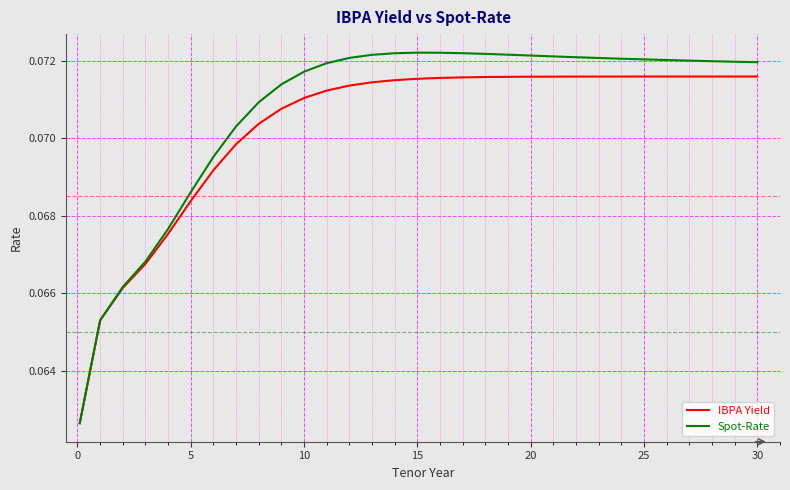

Which series has the largest range (max minus min)?

Spot-Rate